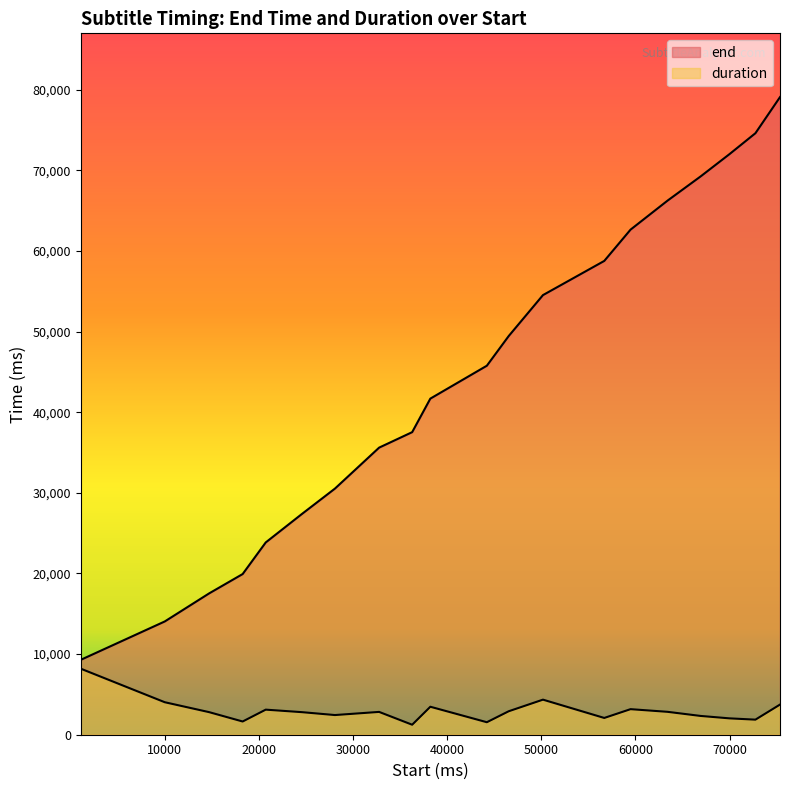

Rank the series by their average value, from lowest to highest.

duration, end